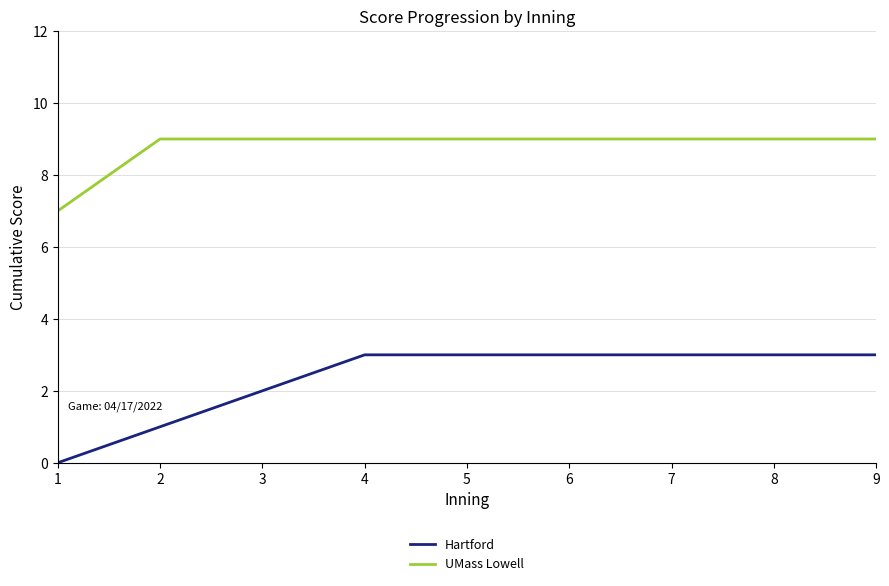

Reading left to right, transcribe all the data shown in this chart.

Hartford: 0	1	2	3	3	3	3	3	3
UMass Lowell: 7	9	9	9	9	9	9	9	9